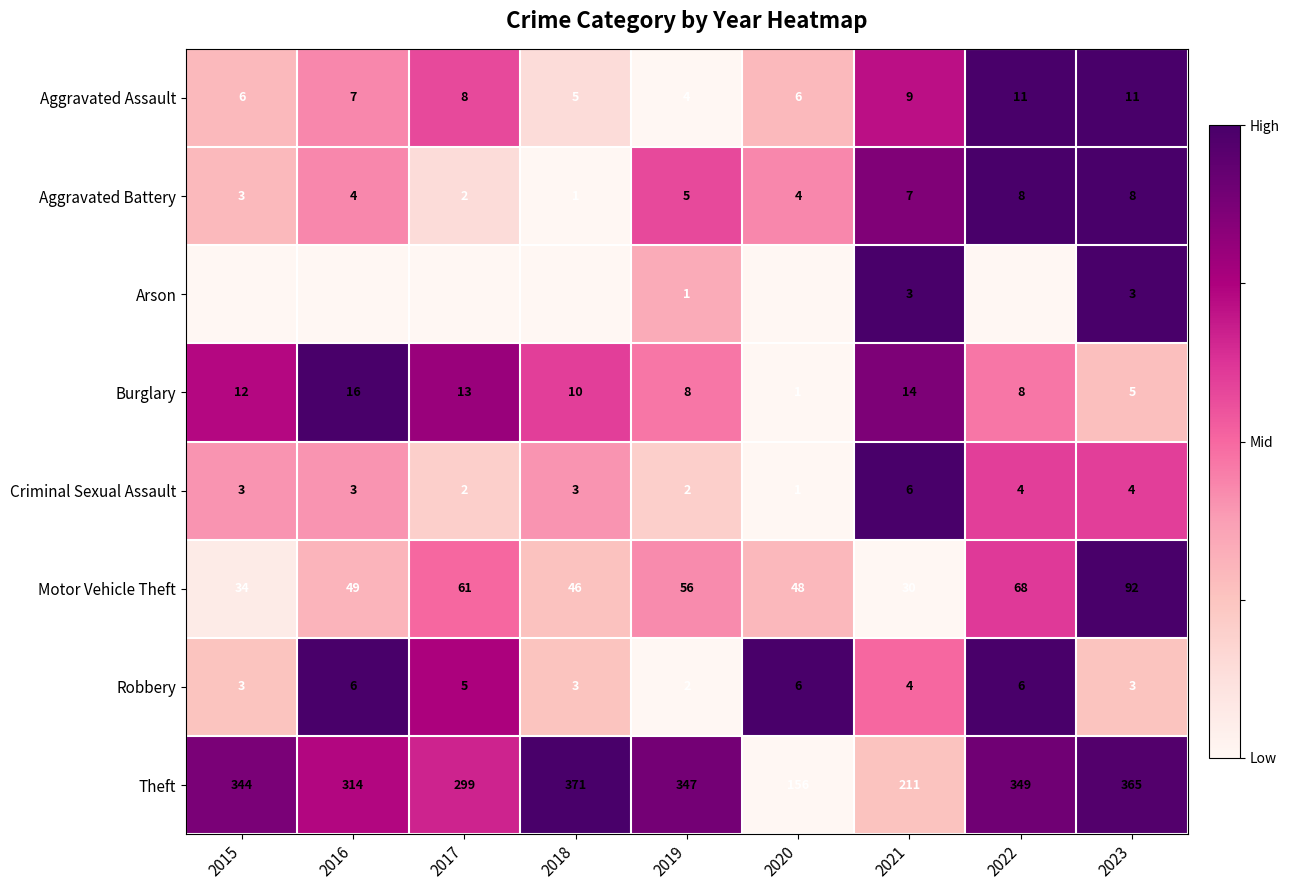

The value of Burglary at 2023 is 0.4. True or false?

False